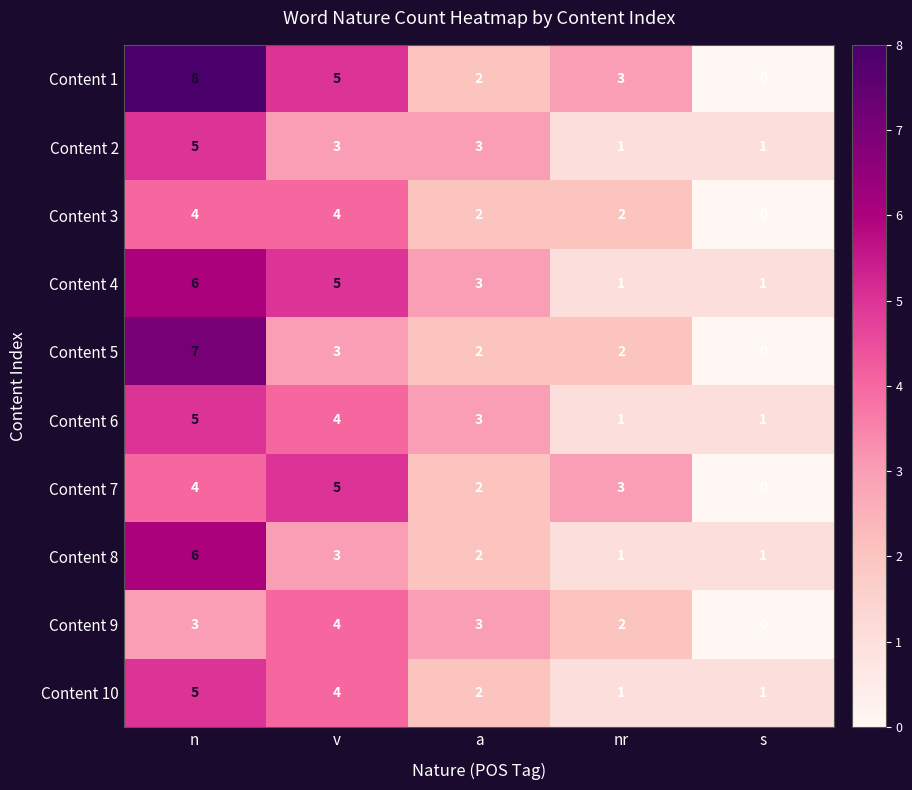

Which series has the largest range (max minus min)?

Content 1